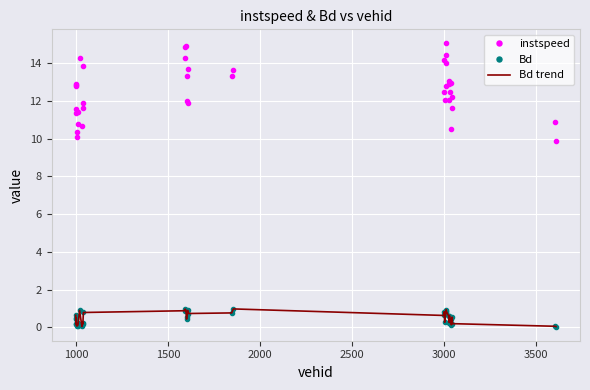

True or false: instspeed and Bd trend cross at least once.

False